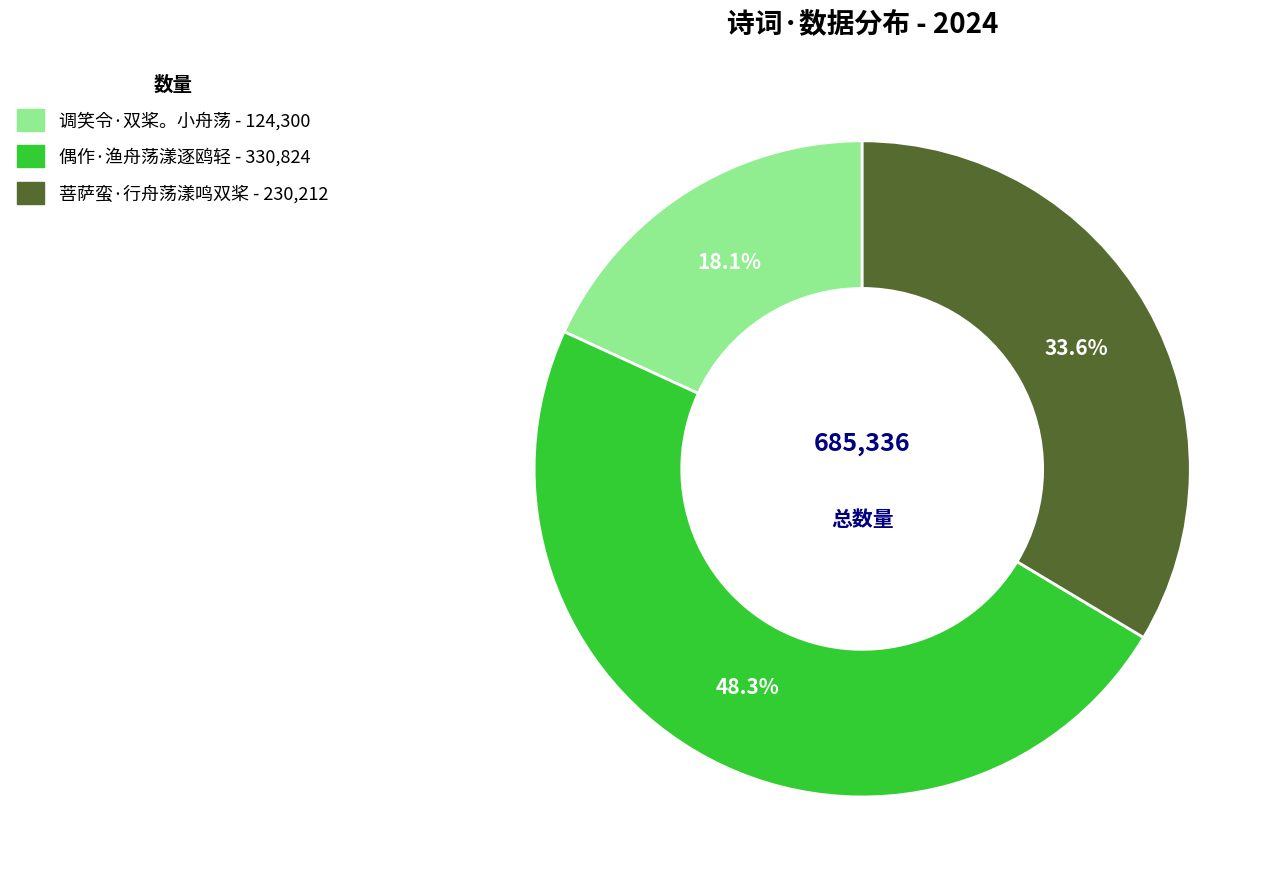

Rank the categories by value from lowest to highest.

调笑令·双桨。小舟荡, 菩萨蛮·行舟荡漾鸣双桨, 偶作·渔舟荡漾逐鸥轻